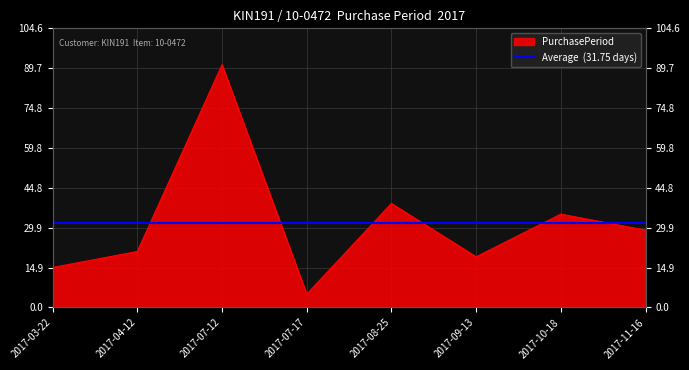

What is the label of the 1st point from the right?

2017-11-16